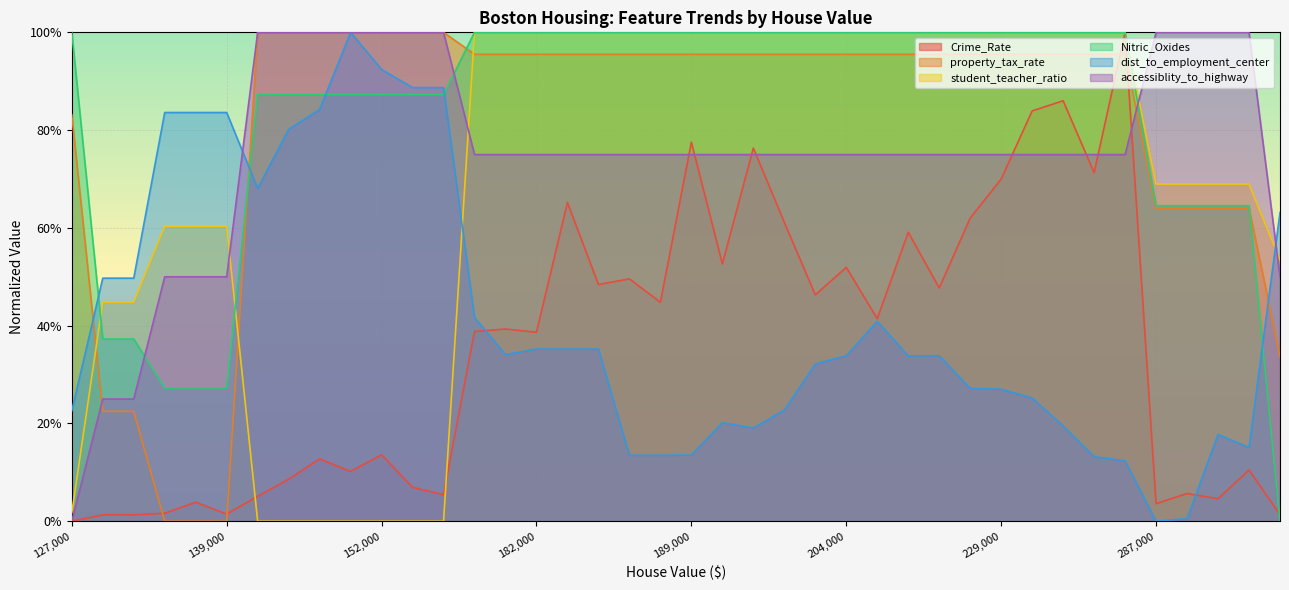

Is the value of student_teacher_ratio at 132000 greater than the value of dist_to_employment_center at 347000?

Yes